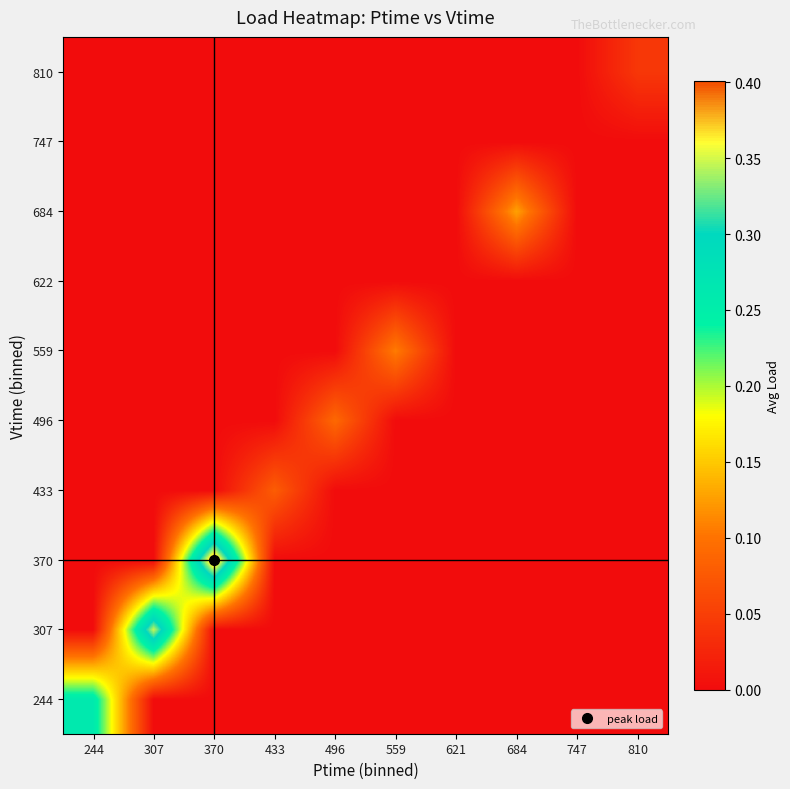

Reading left to right, transcribe all the data shown in this chart.

244: 244=0.3	307=0.0	370=0.0	433=0.0	496=0.0	559=0.0	621=0.0	684=0.0	747=0.0	810=0.0
307: 244=0.0	307=0.3	370=0.0	433=0.0	496=0.0	559=0.0	621=0.0	684=0.0	747=0.0	810=0.0
370: 244=0.0	307=0.0	370=0.4	433=0.0	496=0.0	559=0.0	621=0.0	684=0.0	747=0.0	810=0.0
433: 244=0.0	307=0.0	370=0.0	433=0.1	496=0.0	559=0.0	621=0.0	684=0.0	747=0.0	810=0.0
496: 244=0.0	307=0.0	370=0.0	433=0.0	496=0.1	559=0.0	621=0.0	684=0.0	747=0.0	810=0.0
559: 244=0.0	307=0.0	370=0.0	433=0.0	496=0.0	559=0.1	621=0.0	684=0.0	747=0.0	810=0.0
622: 244=0.0	307=0.0	370=0.0	433=0.0	496=0.0	559=0.0	621=0.0	684=0.0	747=0.0	810=0.0
684: 244=0.0	307=0.0	370=0.0	433=0.0	496=0.0	559=0.0	621=0.0	684=0.1	747=0.0	810=0.0
747: 244=0.0	307=0.0	370=0.0	433=0.0	496=0.0	559=0.0	621=0.0	684=0.0	747=0.0	810=0.0
810: 244=0.0	307=0.0	370=0.0	433=0.0	496=0.0	559=0.0	621=0.0	684=0.0	747=0.0	810=0.0